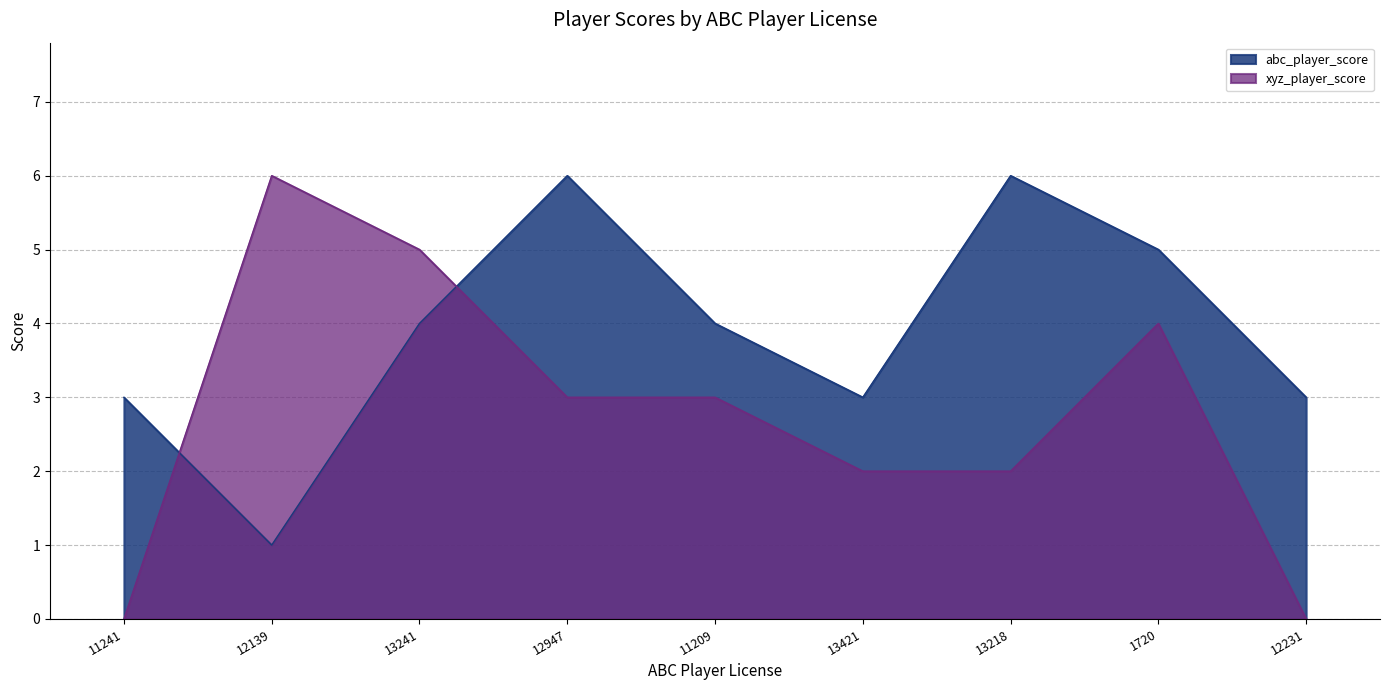

At how many categories does at least one series exceed 2?

9